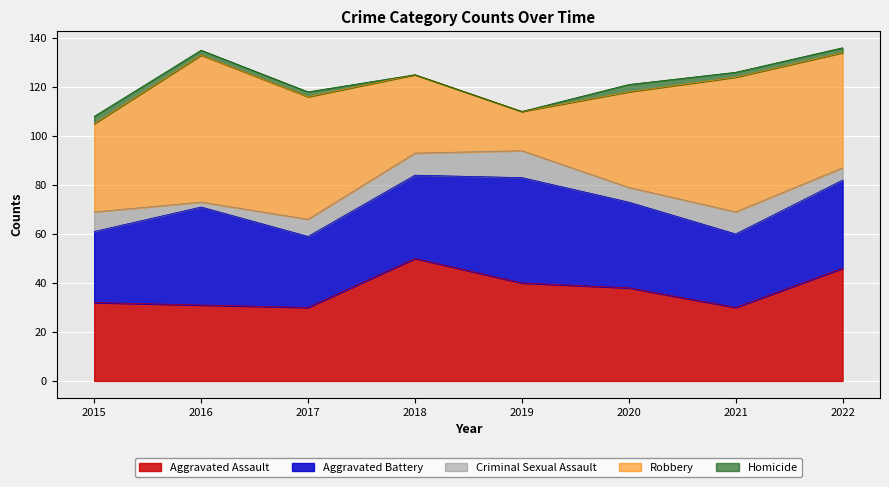

At which label is Criminal Sexual Assault closest to 6?

2020